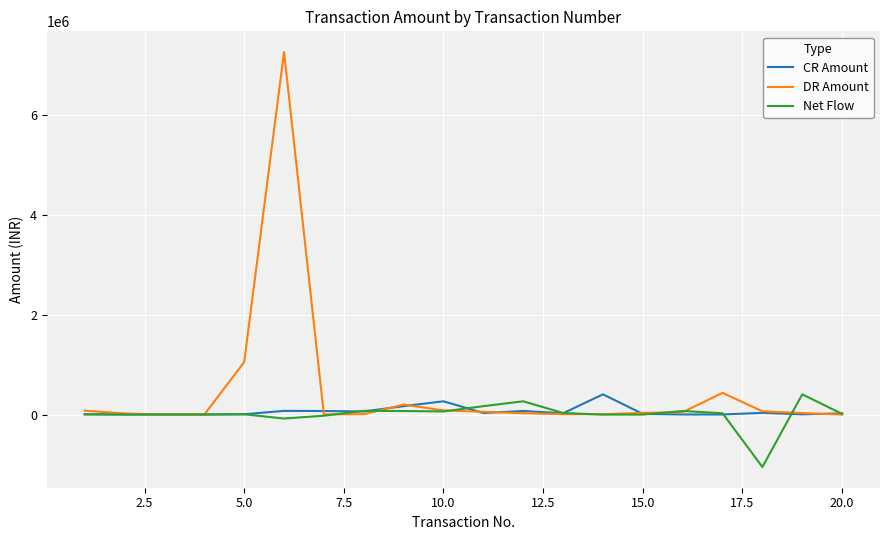

Which series has the widest spread of values?

DR Amount